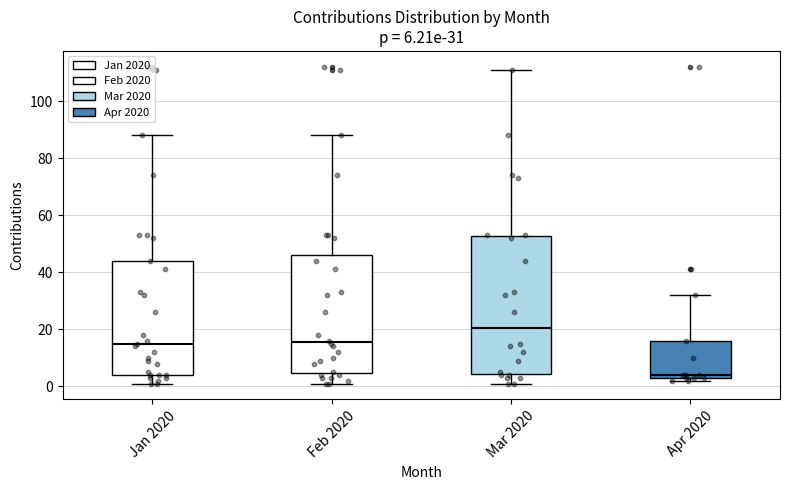

Comparing the boxes themselves (not the whiskers), which one is the tallest?

Mar 2020